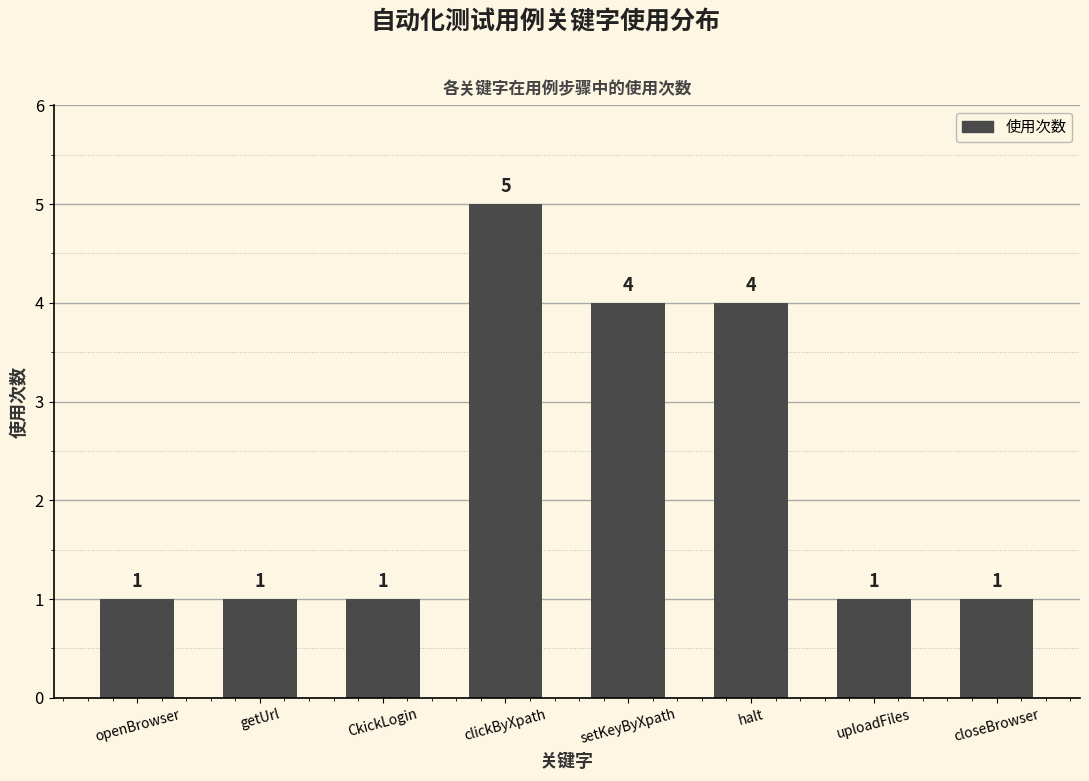

How many bars are there in total?

8